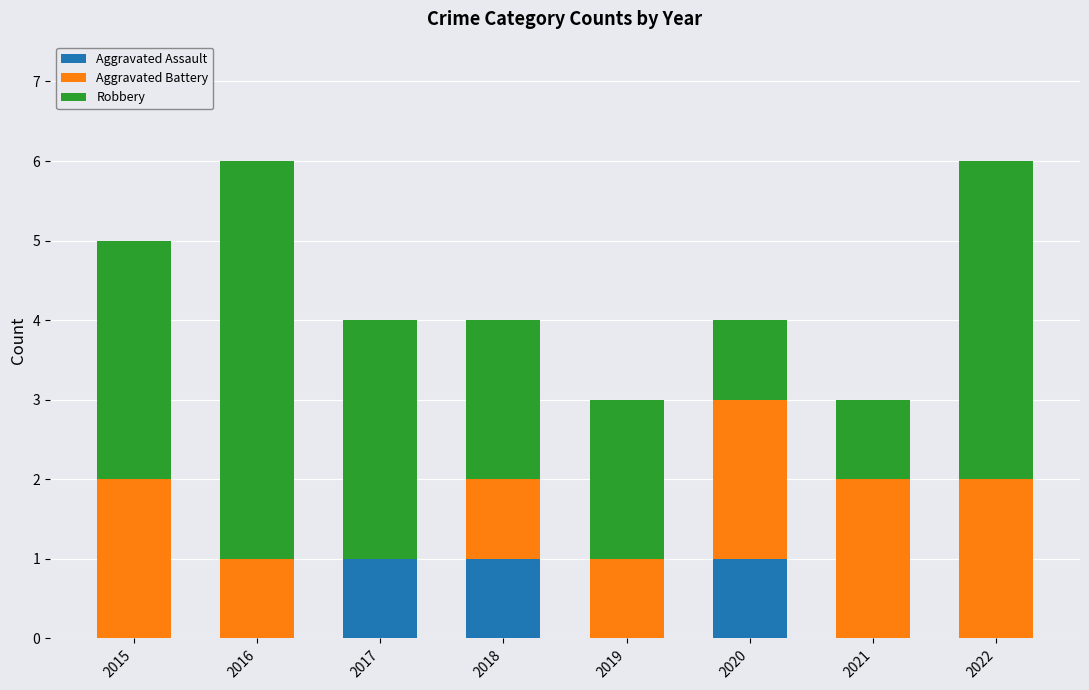

What is the total value across all series at 2015?

5